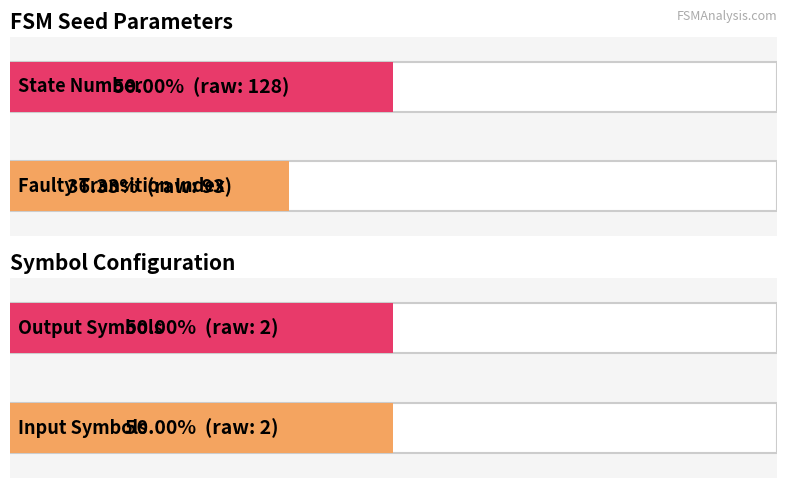

Does the chart contain any negative values?

No